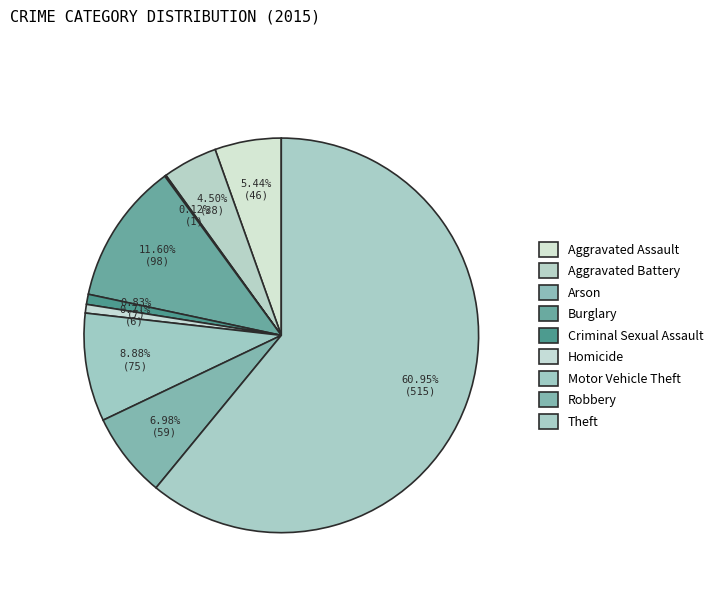

To the nearest percent, what is the difference between the Homicide and Aggravated Assault slice percentages?

5%